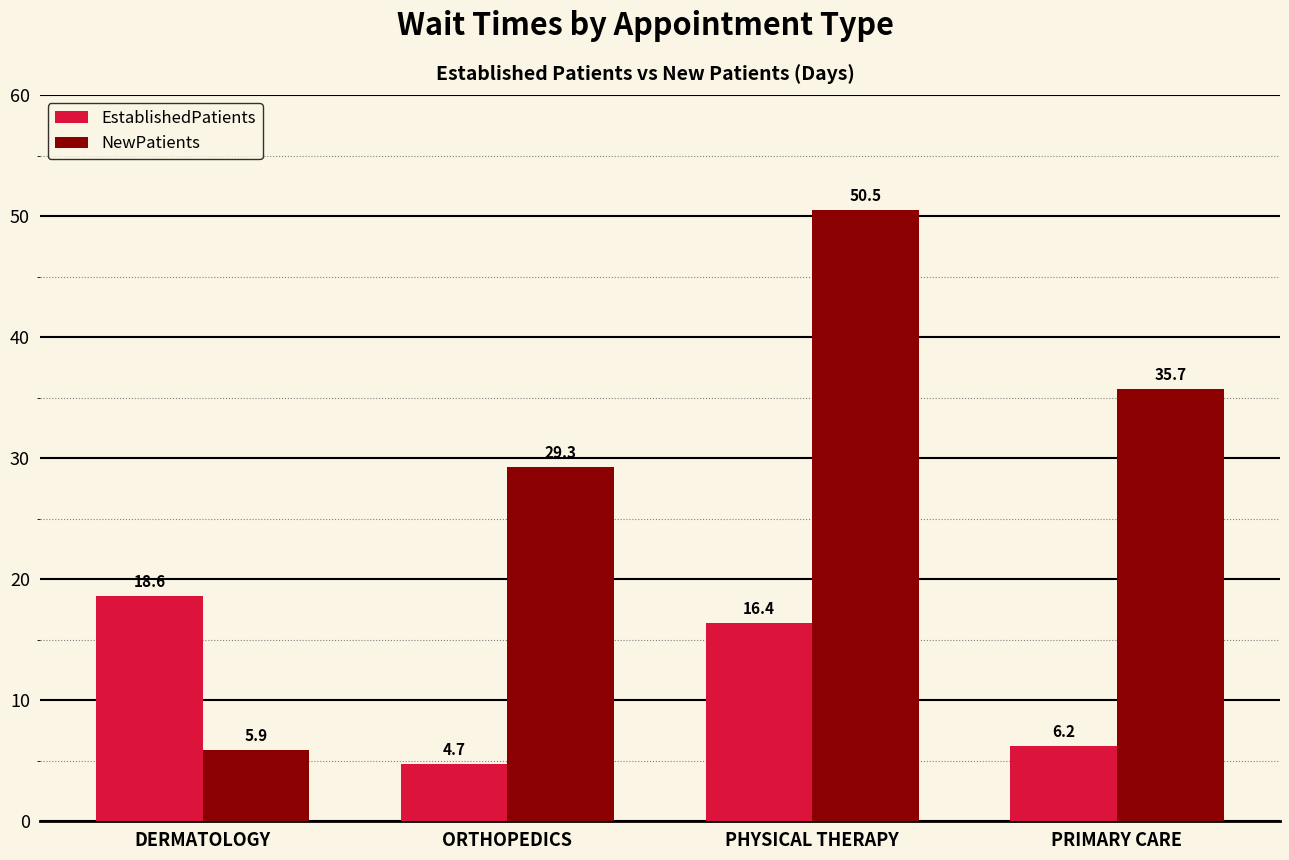

True or false: NewPatients has a value of 9.6 at DERMATOLOGY.

False